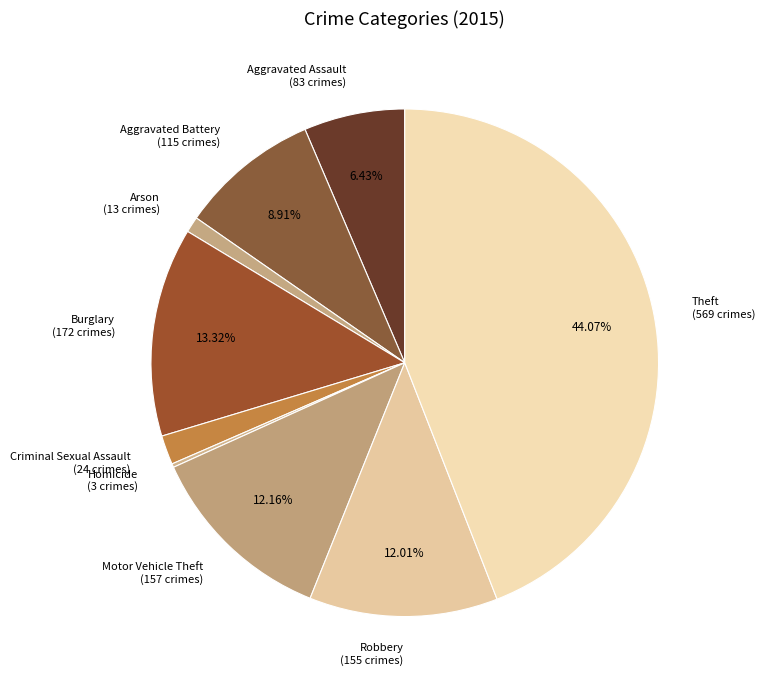

Which slice is the largest?

Theft